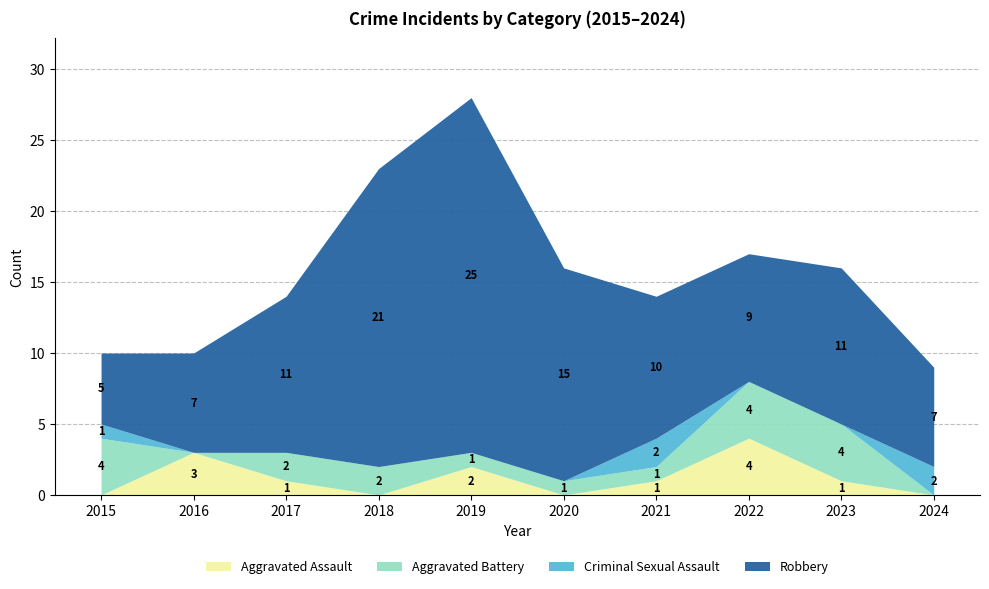

Does the chart have visible grid lines?

Yes